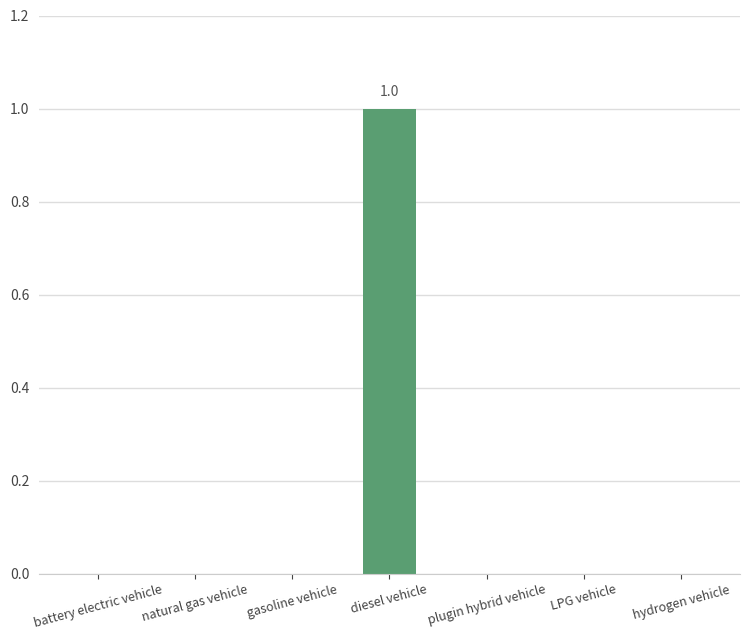

Is it true that the value at plugin hybrid vehicle is 1?

False